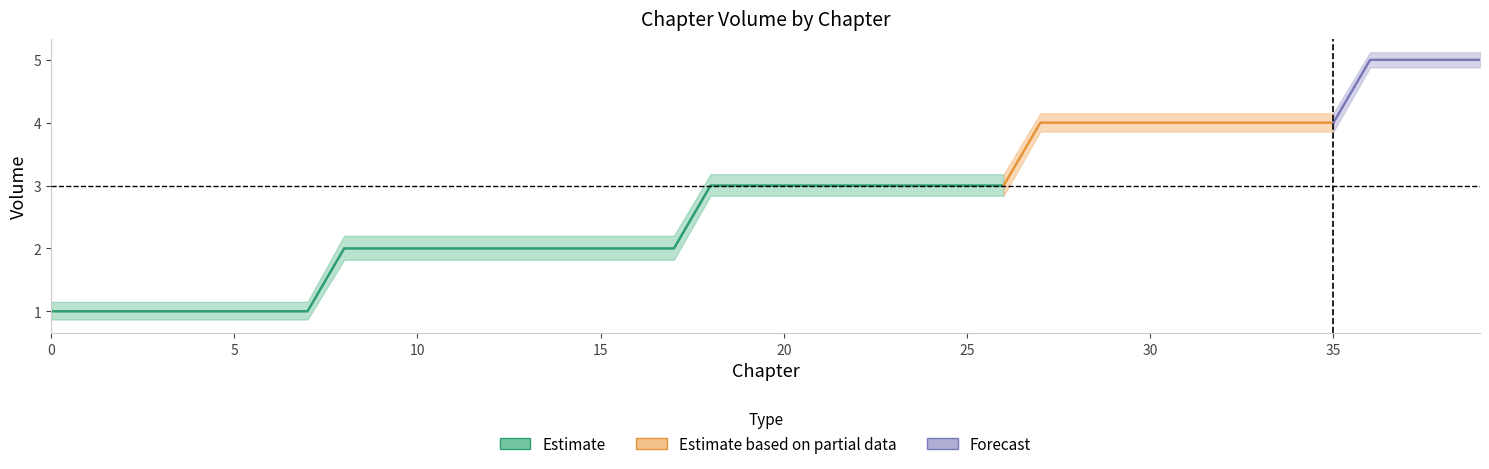

What is the value of the Vol_lower point at the 21st from the left?

2.8